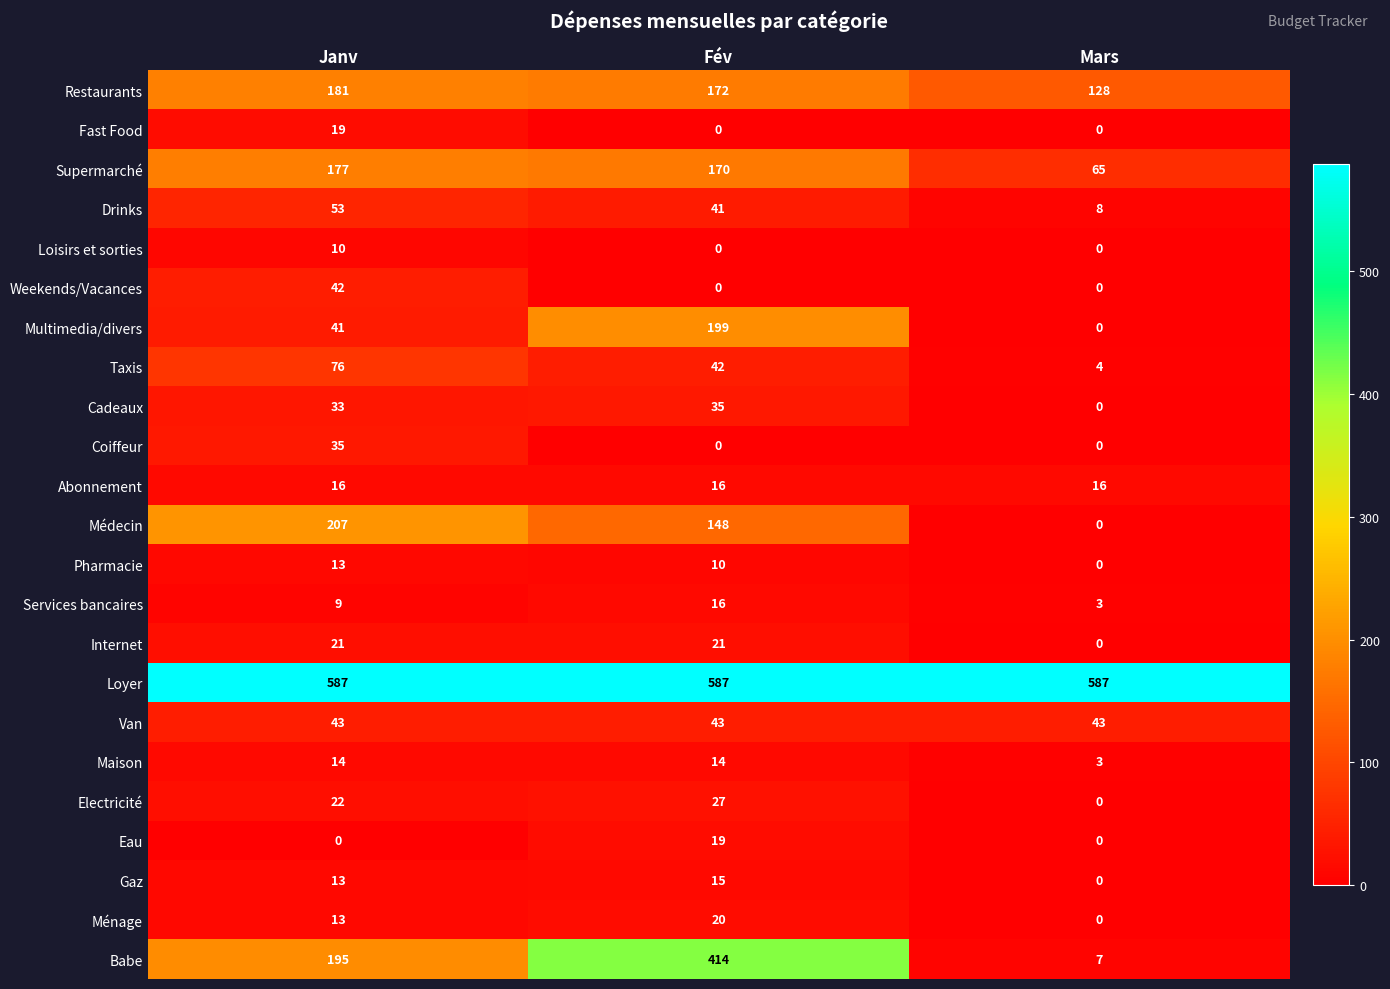

What is the total value across all series at Mars?

864